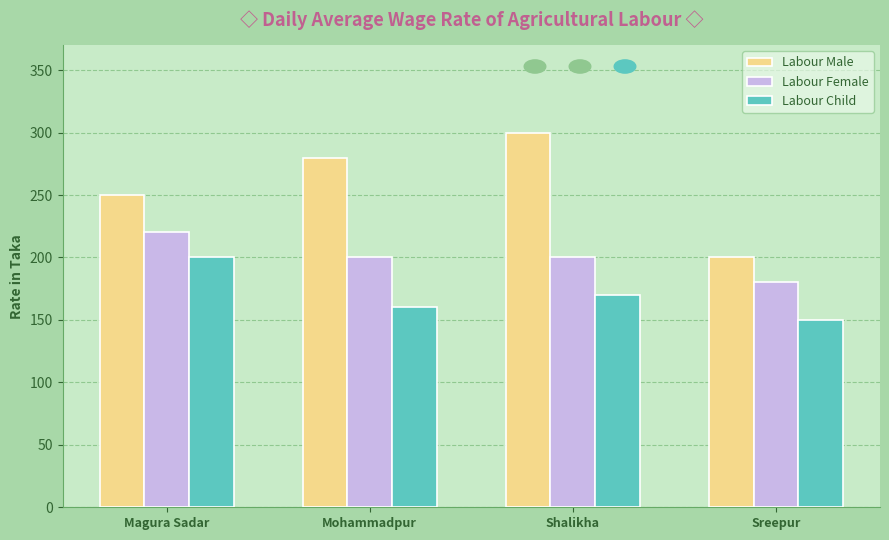

What are all the series names shown in the legend?

Labour Male, Labour Female, Labour Child